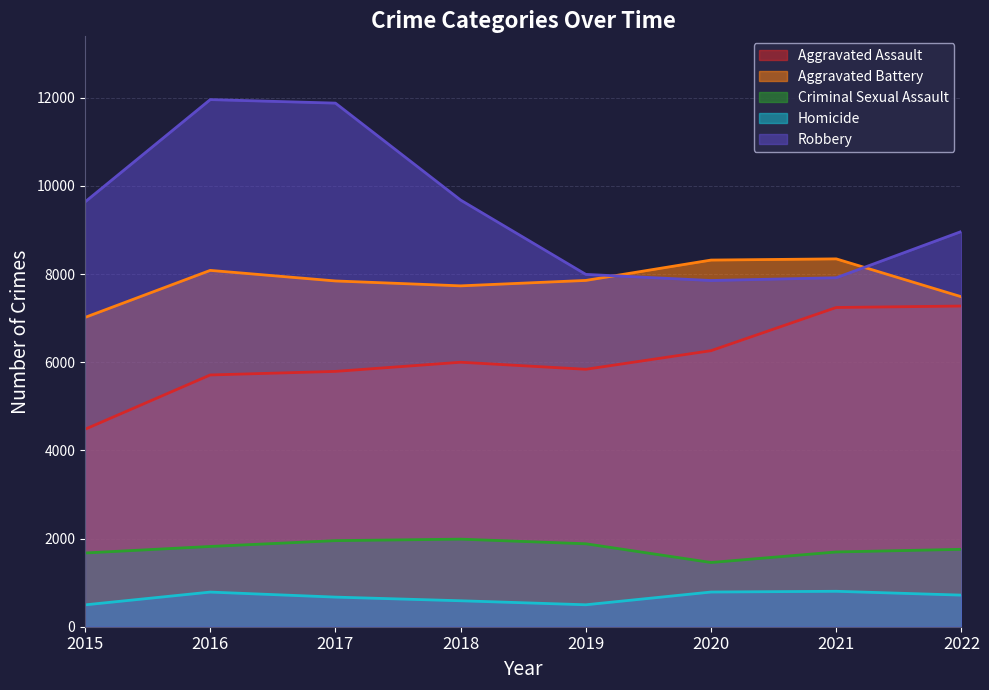

Which series has the largest total across all categories?

Robbery